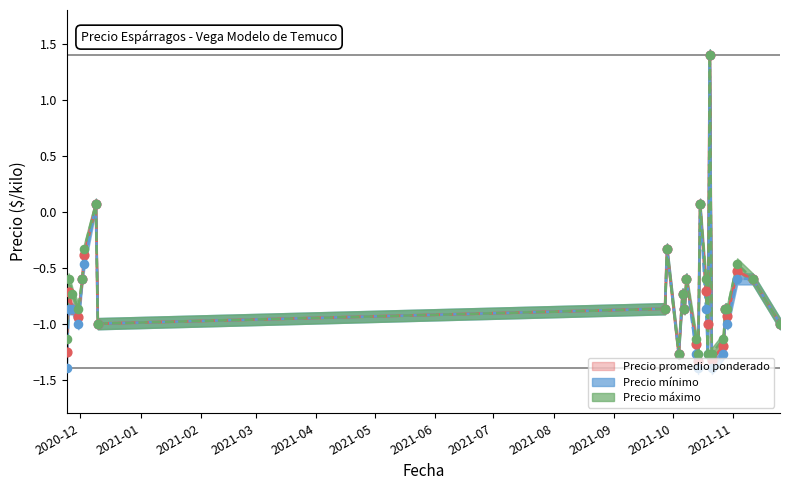

Which series has the largest total across all categories?

Precio máximo